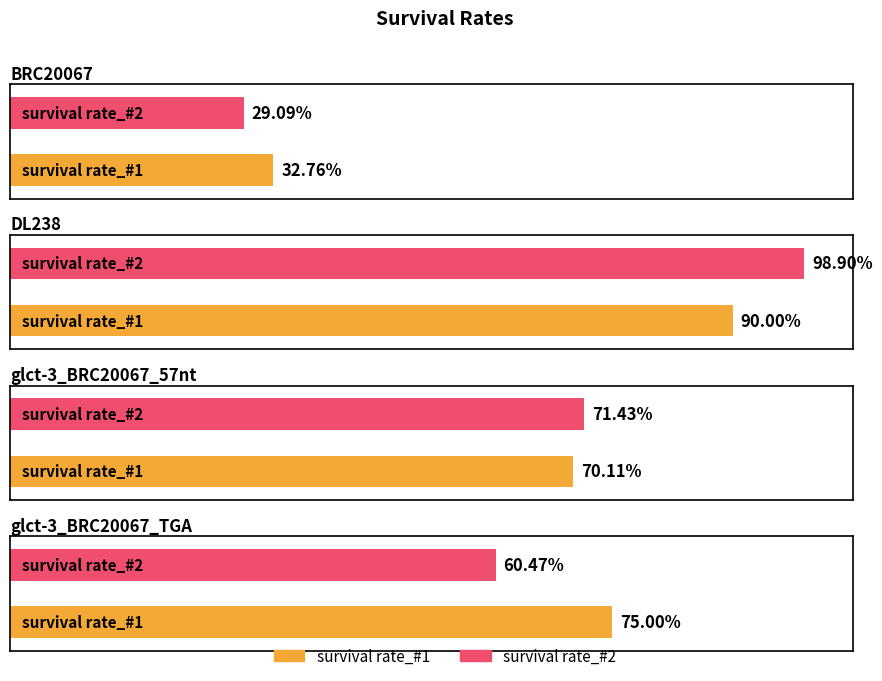

Rank the series at BRC20067 from lowest to highest value.

survival rate_#2, survival rate_#1